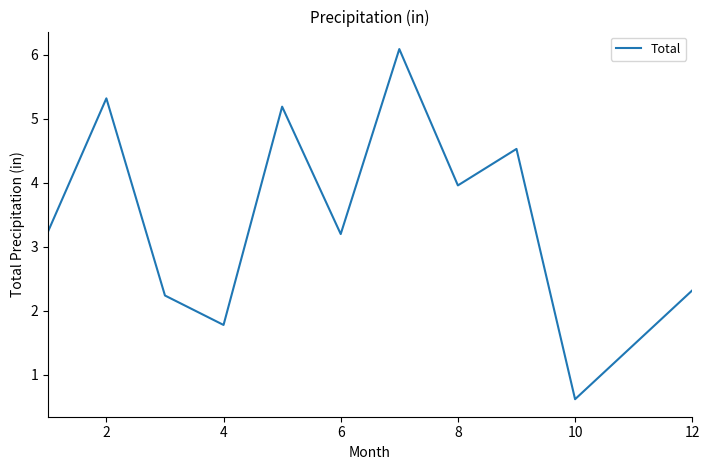

What is the maximum value shown in the chart?

6.1